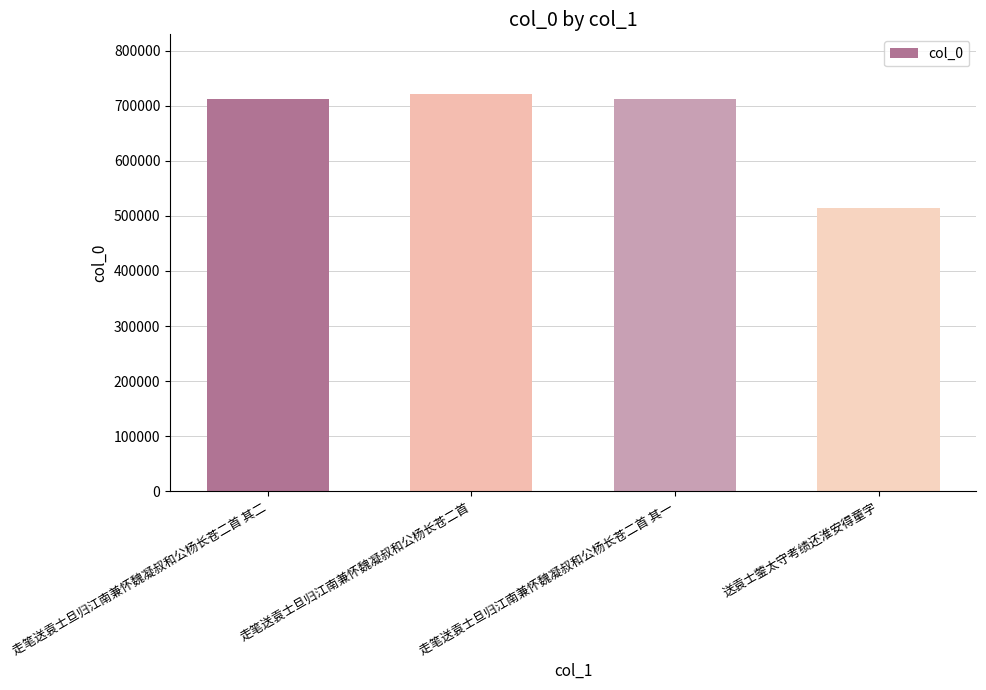

Between 送袁士蓥太守考绩还淮安得童字 and 走笔送袁士旦归江南兼怀魏凝叔和公杨长苍二首, which is larger?

走笔送袁士旦归江南兼怀魏凝叔和公杨长苍二首